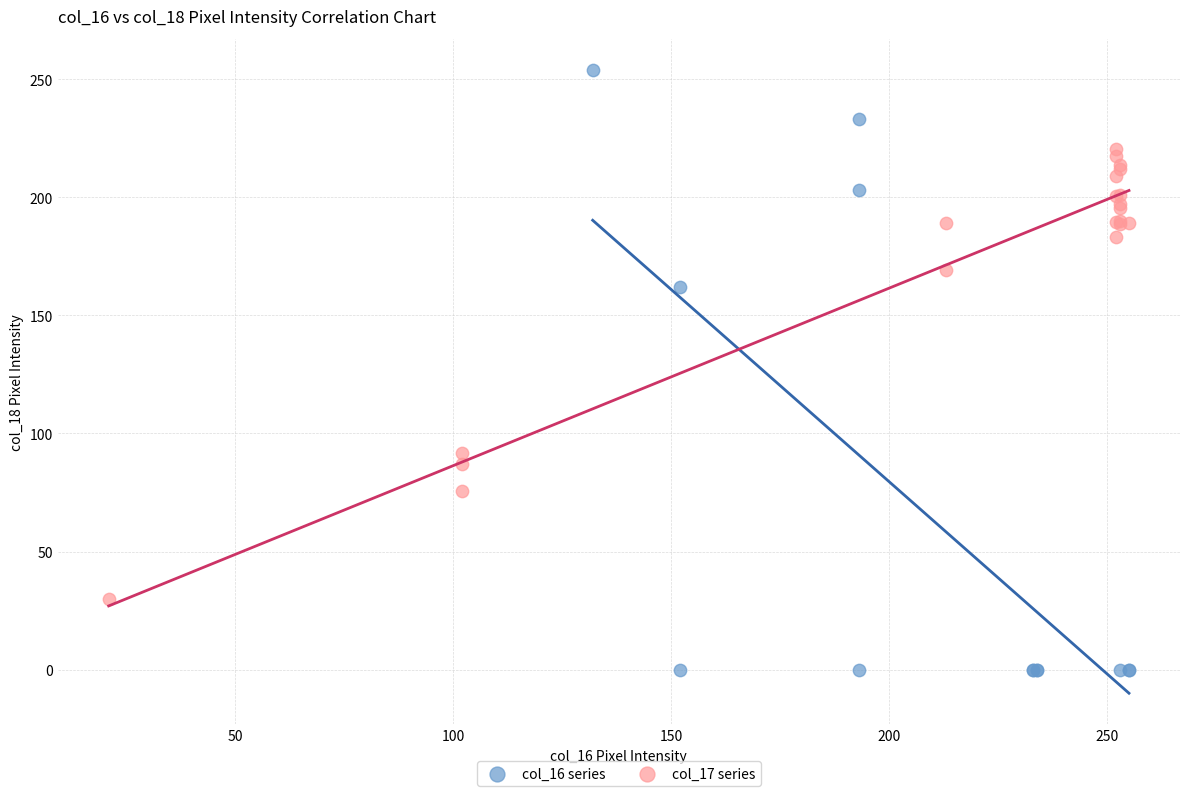

What are all the series names shown in the legend?

col_16 series, col_17 series